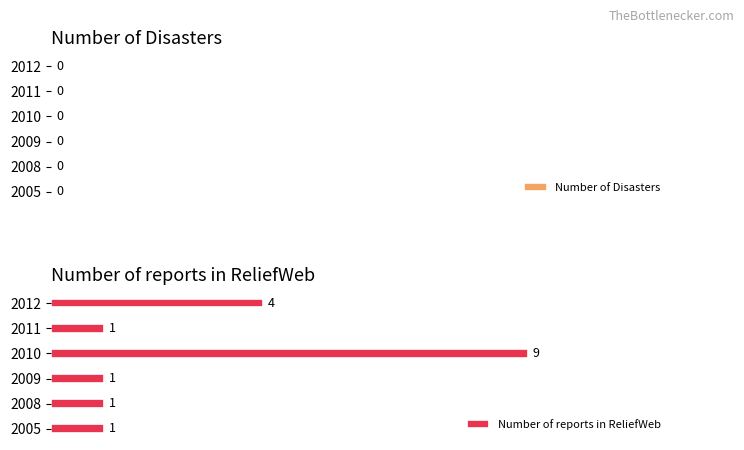

How many bars are there in total?

6